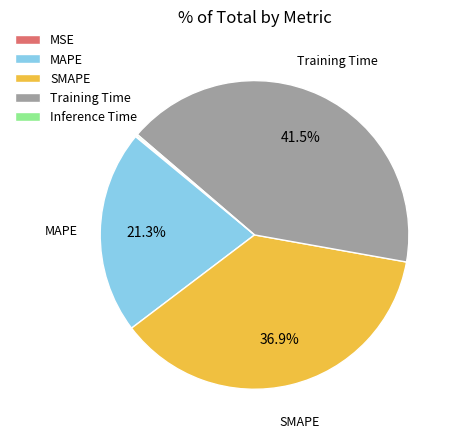

Is it true that SMAPE is 37% of the pie?

True